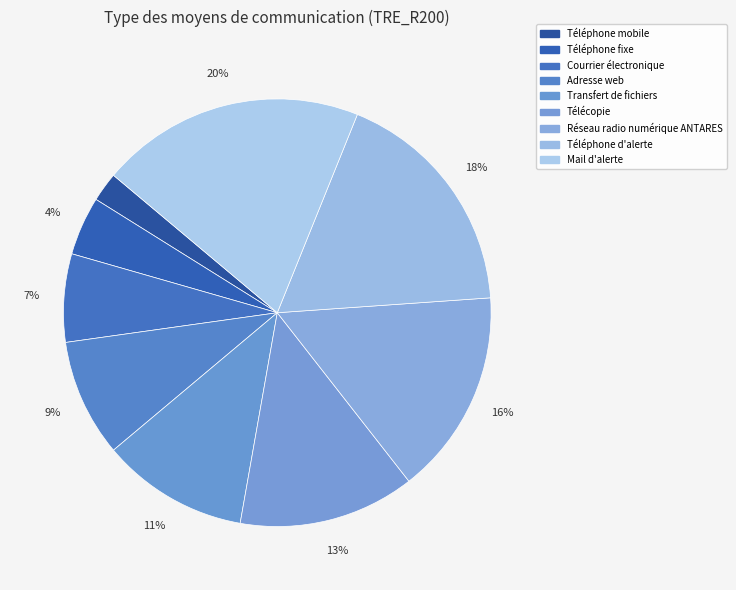

Is it true that Télécopie is 13% of the pie?

True